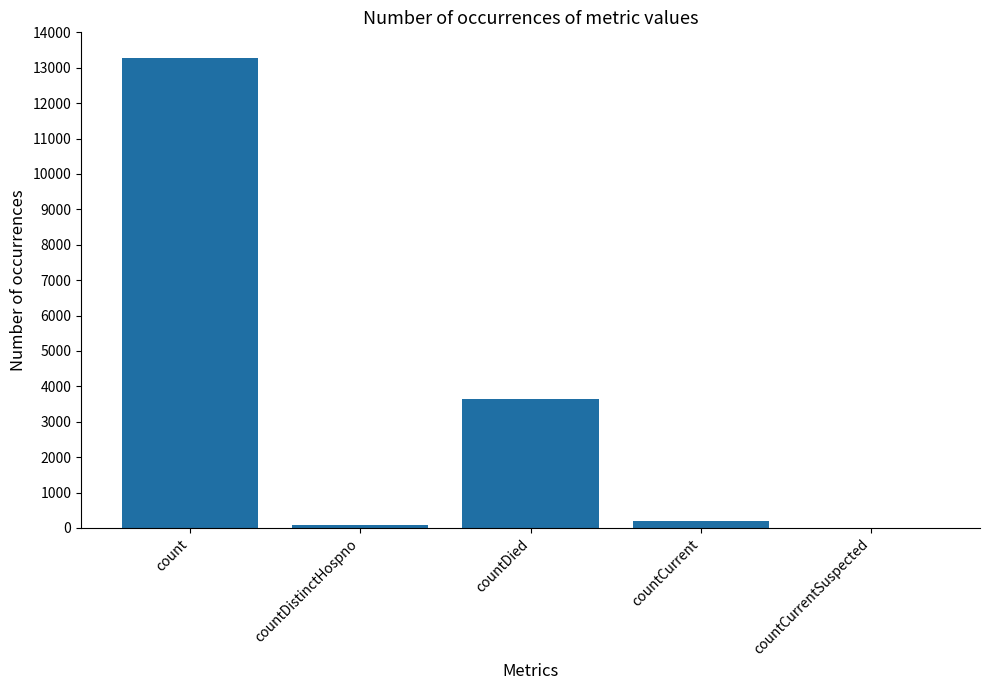

At which label does the data first exceed 206?

count